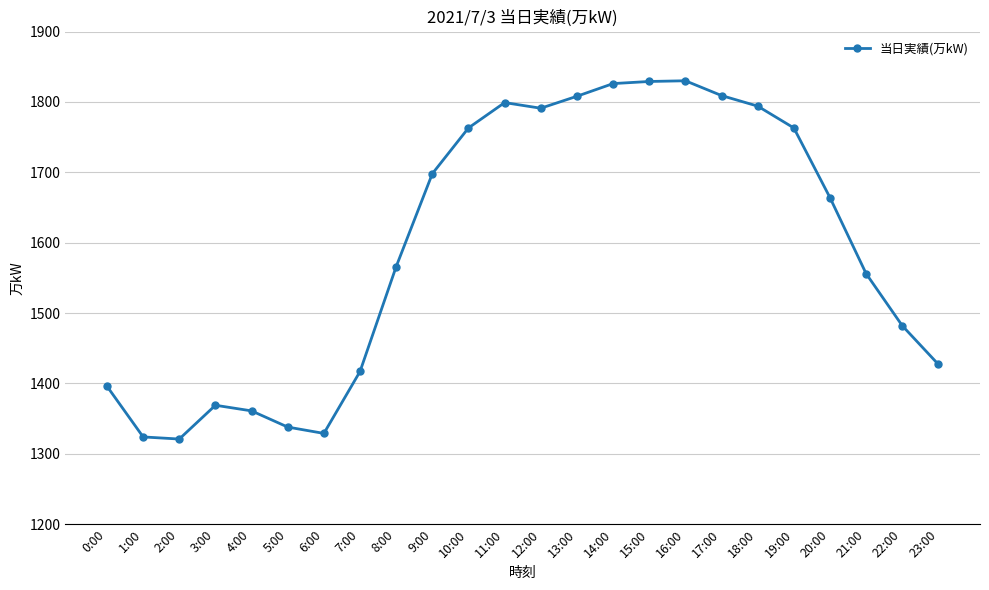

What is the greatest value displayed?

1830